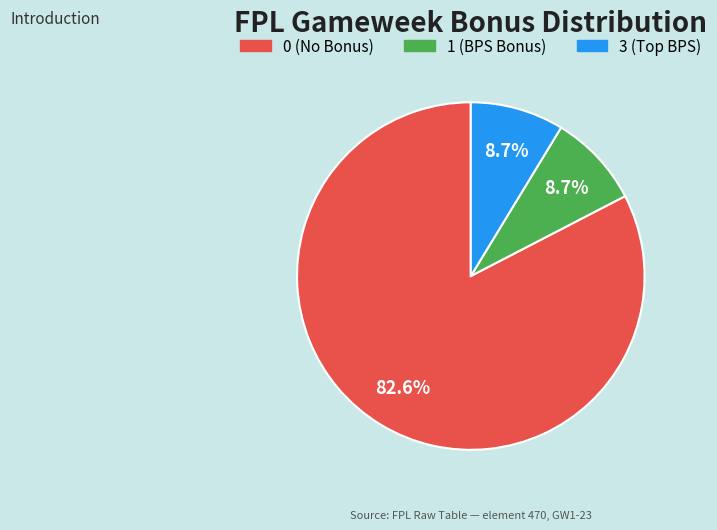

Which has a higher value, 0 (No Bonus) or 1 (BPS Bonus)?

0 (No Bonus)